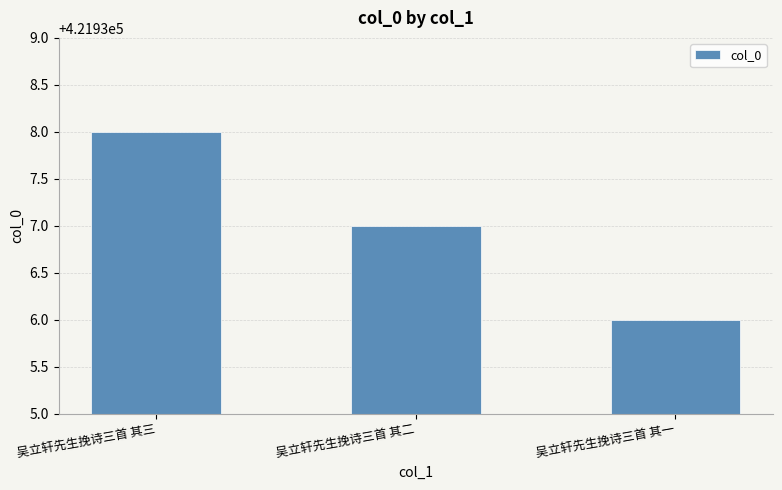

True or false: the data shows 733767 at 吴立轩先生挽诗三首 其一.

False